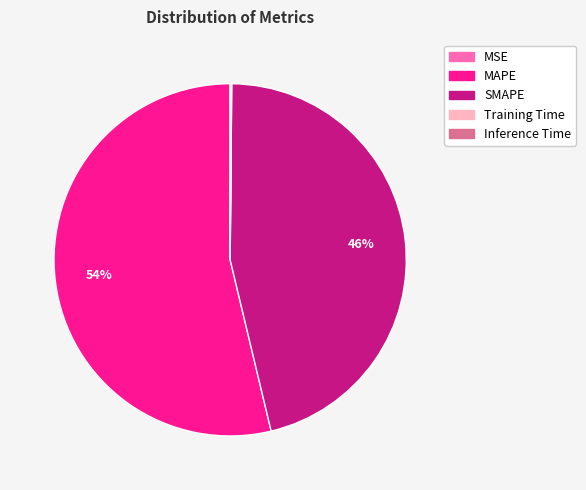

What percentage is the SMAPE slice, to the nearest percent?

46%